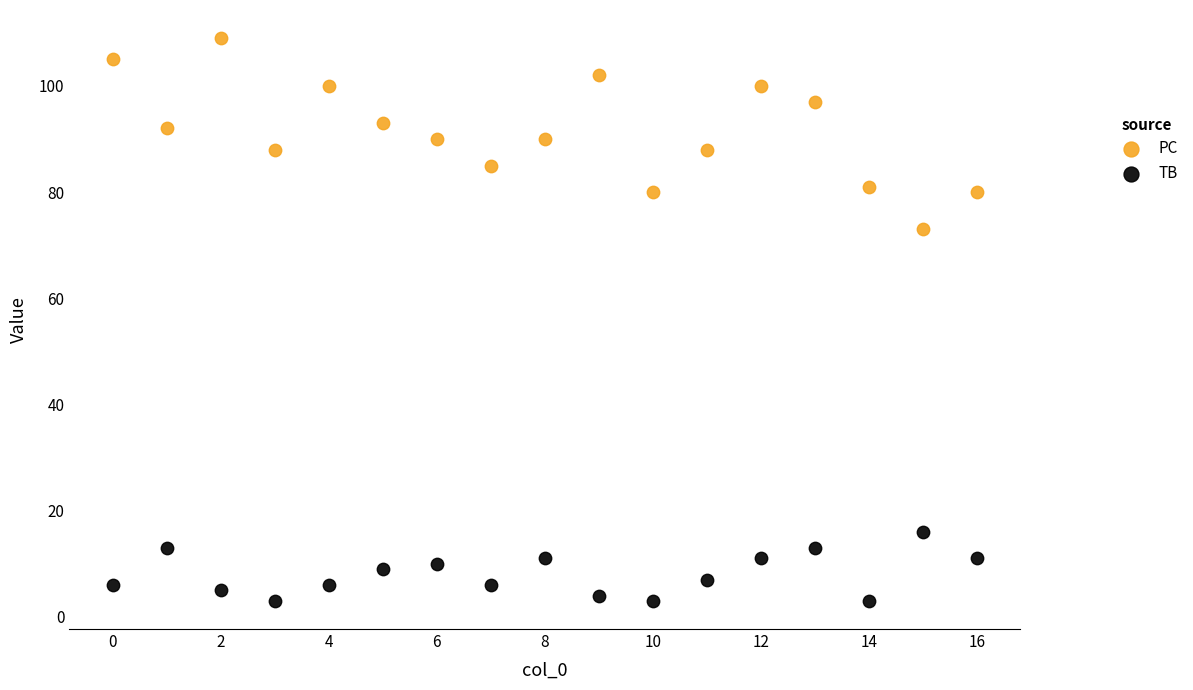

Which series has the largest Y range (max minus min)?

PC